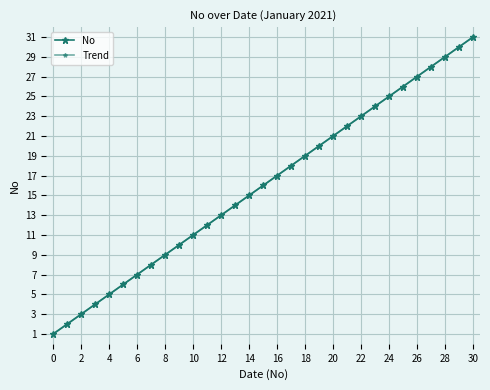

What is the difference between the second highest and second lowest values in the Trend series?

28.0